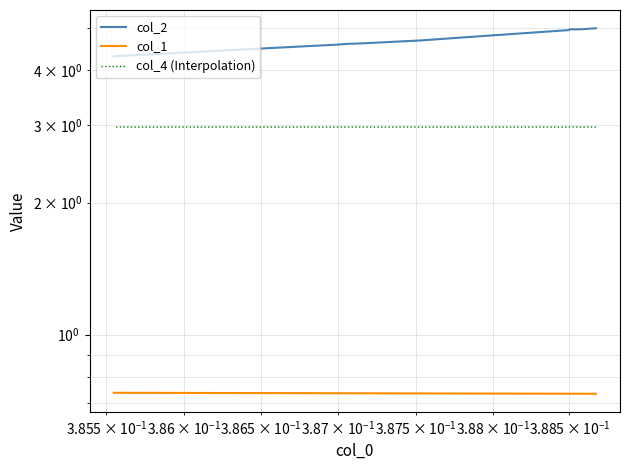

In col_4 (Interpolation), how many points are higher than both neighbors (excluding endpoints)?

3